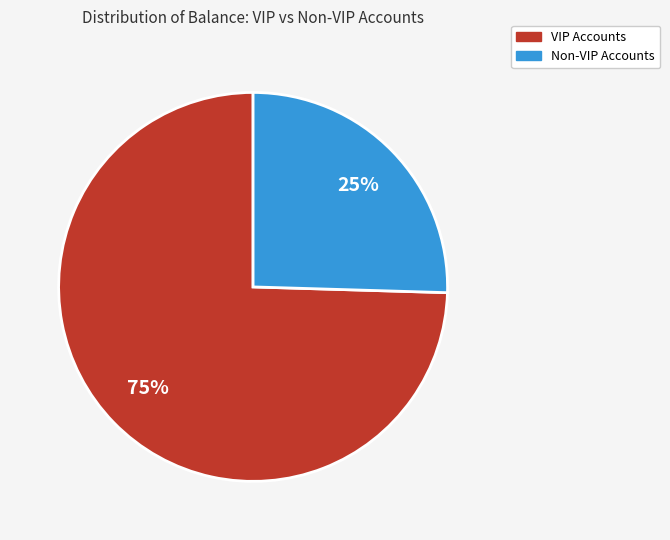

Does any single category account for the majority?

Yes